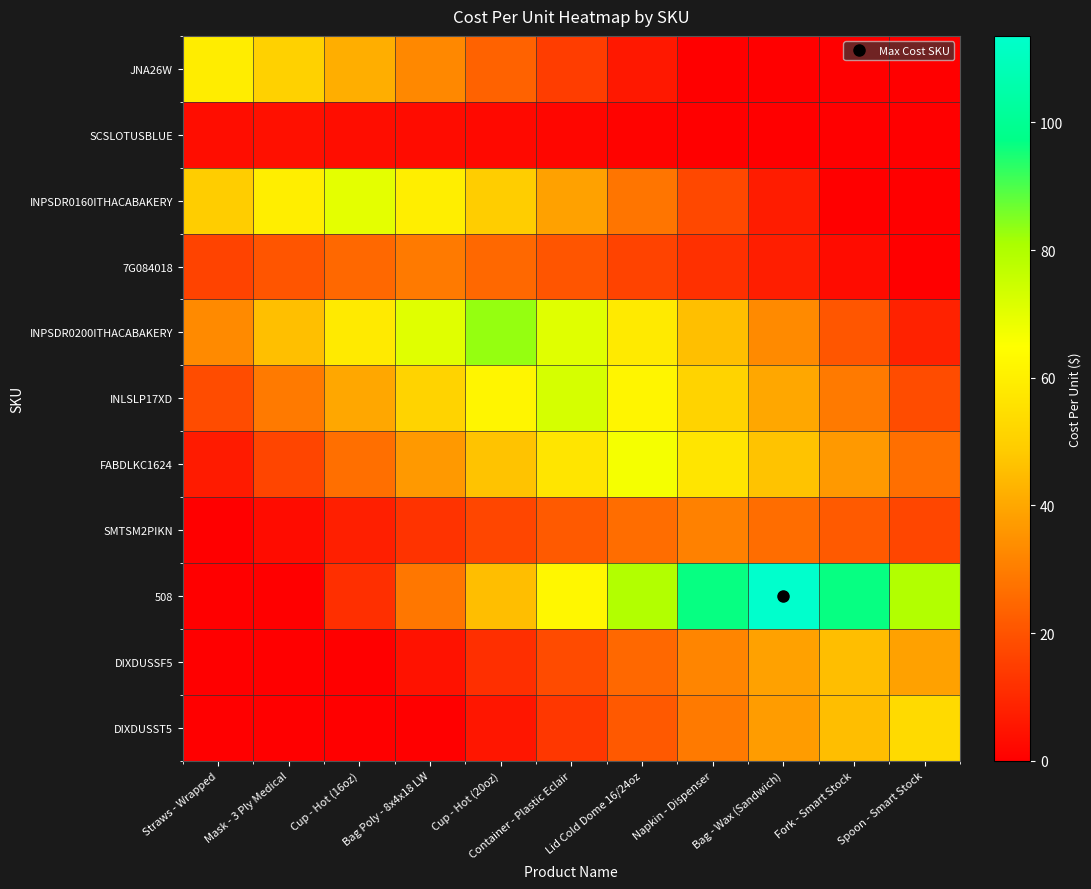

Reading left to right, transcribe all the data shown in this chart.

JNA26W: Straws - Wrapped=59.3	Mask - 3 Ply Medical=50.4	Cup - Hot (16oz)=41.5	Bag Poly - 8x4x18 LW=32.6	Cup - Hot (20oz)=23.7	Container - Plastic Eclair=14.8	Lid Cold Dome 16/24oz=5.9	Napkin - Dispenser=0.0	Bag - Wax (Sandwich)=0.0	Fork - Smart Stock=0.0	Spoon - Smart Stock=0.0
SCSLOTUSBLUE: Straws - Wrapped=3.5	Mask - 3 Ply Medical=4.1	Cup - Hot (16oz)=3.5	Bag Poly - 8x4x18 LW=2.9	Cup - Hot (20oz)=2.3	Container - Plastic Eclair=1.7	Lid Cold Dome 16/24oz=1.0	Napkin - Dispenser=0.4	Bag - Wax (Sandwich)=0.0	Fork - Smart Stock=0.0	Spoon - Smart Stock=0.0
INPSDR0160ITHACABAKERY: Straws - Wrapped=49.1	Mask - 3 Ply Medical=59.6	Cup - Hot (16oz)=70.1	Bag Poly - 8x4x18 LW=59.6	Cup - Hot (20oz)=49.1	Container - Plastic Eclair=38.5	Lid Cold Dome 16/24oz=28.0	Napkin - Dispenser=17.5	Bag - Wax (Sandwich)=7.0	Fork - Smart Stock=0.0	Spoon - Smart Stock=0.0
7G084018: Straws - Wrapped=16.1	Mask - 3 Ply Medical=20.5	Cup - Hot (16oz)=24.9	Bag Poly - 8x4x18 LW=29.3	Cup - Hot (20oz)=24.9	Container - Plastic Eclair=20.5	Lid Cold Dome 16/24oz=16.1	Napkin - Dispenser=11.7	Bag - Wax (Sandwich)=7.3	Fork - Smart Stock=2.9	Spoon - Smart Stock=0.0
INPSDR0200ITHACABAKERY: Straws - Wrapped=33.3	Mask - 3 Ply Medical=45.7	Cup - Hot (16oz)=58.2	Bag Poly - 8x4x18 LW=70.7	Cup - Hot (20oz)=83.1	Container - Plastic Eclair=70.7	Lid Cold Dome 16/24oz=58.2	Napkin - Dispenser=45.7	Bag - Wax (Sandwich)=33.3	Fork - Smart Stock=20.8	Spoon - Smart Stock=8.3
INLSLP17XD: Straws - Wrapped=18.2	Mask - 3 Ply Medical=29.2	Cup - Hot (16oz)=40.1	Bag Poly - 8x4x18 LW=51.0	Cup - Hot (20oz)=62.0	Container - Plastic Eclair=72.9	Lid Cold Dome 16/24oz=62.0	Napkin - Dispenser=51.0	Bag - Wax (Sandwich)=40.1	Fork - Smart Stock=29.2	Spoon - Smart Stock=18.2
FABDLKC1624: Straws - Wrapped=6.7	Mask - 3 Ply Medical=16.7	Cup - Hot (16oz)=26.6	Bag Poly - 8x4x18 LW=36.6	Cup - Hot (20oz)=46.6	Container - Plastic Eclair=56.6	Lid Cold Dome 16/24oz=66.6	Napkin - Dispenser=56.6	Bag - Wax (Sandwich)=46.6	Fork - Smart Stock=36.6	Spoon - Smart Stock=26.6
SMTSM2PIKN: Straws - Wrapped=0.0	Mask - 3 Ply Medical=3.1	Cup - Hot (16oz)=7.7	Bag Poly - 8x4x18 LW=12.4	Cup - Hot (20oz)=17.0	Container - Plastic Eclair=21.7	Lid Cold Dome 16/24oz=26.3	Napkin - Dispenser=30.9	Bag - Wax (Sandwich)=26.3	Fork - Smart Stock=21.7	Spoon - Smart Stock=17.0
508: Straws - Wrapped=0.0	Mask - 3 Ply Medical=0.0	Cup - Hot (16oz)=11.4	Bag Poly - 8x4x18 LW=28.4	Cup - Hot (20oz)=45.4	Container - Plastic Eclair=62.5	Lid Cold Dome 16/24oz=79.5	Napkin - Dispenser=96.5	Bag - Wax (Sandwich)=113.6	Fork - Smart Stock=96.5	Spoon - Smart Stock=79.5
DIXDUSSF5: Straws - Wrapped=0.0	Mask - 3 Ply Medical=0.0	Cup - Hot (16oz)=0.0	Bag Poly - 8x4x18 LW=4.5	Cup - Hot (20oz)=11.3	Container - Plastic Eclair=18.1	Lid Cold Dome 16/24oz=24.9	Napkin - Dispenser=31.7	Bag - Wax (Sandwich)=38.5	Fork - Smart Stock=45.3	Spoon - Smart Stock=38.5
DIXDUSST5: Straws - Wrapped=0.0	Mask - 3 Ply Medical=0.0	Cup - Hot (16oz)=0.0	Bag Poly - 8x4x18 LW=0.0	Cup - Hot (20oz)=5.3	Container - Plastic Eclair=13.3	Lid Cold Dome 16/24oz=21.3	Napkin - Dispenser=29.3	Bag - Wax (Sandwich)=37.3	Fork - Smart Stock=45.3	Spoon - Smart Stock=53.3